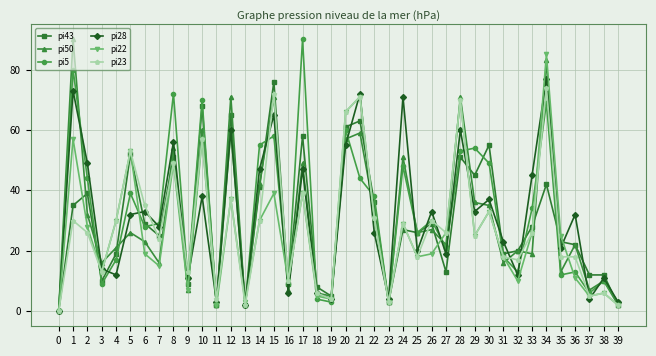

Reading left to right, transcribe all the data shown in this chart.

pi43: 0=0	1=35	2=39	3=10	4=19	5=52	6=29	7=25	8=51	9=9	10=68	11=2	12=65	13=2	14=41	15=76	16=9	17=58	18=8	19=5	20=61	21=63	22=36	23=3	24=27	25=26	26=29	27=13	28=51	29=45	30=55	31=19	32=20	33=28	34=42	35=23	36=22	37=12	38=12	39=2
pi50: 0=0	1=90	2=32	3=16	4=21	5=26	6=23	7=16	8=54	9=7	10=60	11=2	12=71	13=2	14=42	15=71	16=7	17=49	18=6	19=5	20=57	21=59	22=33	23=3	24=51	25=26	26=27	27=22	28=71	29=36	30=35	31=16	32=20	33=19	34=83	35=13	36=22	37=7	38=10	39=2
pi5: 0=0	1=80	2=44	3=9	4=17	5=39	6=28	7=29	8=72	9=11	10=70	11=2	12=60	13=2	14=55	15=58	16=9	17=90	18=4	19=3	20=60	21=44	22=38	23=3	24=48	25=26	26=30	27=21	28=53	29=54	30=49	31=18	32=13	33=34	34=69	35=12	36=13	37=6	38=10	39=3
pi28: 0=0	1=73	2=49	3=14	4=12	5=32	6=33	7=28	8=56	9=11	10=38	11=3	12=60	13=2	14=47	15=65	16=6	17=47	18=6	19=4	20=55	21=72	22=26	23=4	24=71	25=20	26=33	27=19	28=60	29=33	30=37	31=23	32=12	33=45	34=77	35=21	36=32	37=4	38=11	39=3
pi22: 0=0	1=57	2=28	3=13	4=30	5=53	6=19	7=15	8=49	9=7	10=57	11=2	12=37	13=3	14=30	15=39	16=10	17=39	18=5	19=4	20=66	21=71	22=31	23=3	24=29	25=18	26=19	27=26	28=70	29=25	30=33	31=18	32=10	33=26	34=85	35=25	36=11	37=5	38=6	39=2
pi23: 0=0	1=30	2=26	3=13	4=30	5=53	6=35	7=24	8=49	9=13	10=57	11=4	12=37	13=2	14=30	15=72	16=10	17=39	18=6	19=4	20=66	21=71	22=31	23=3	24=29	25=18	26=30	27=26	28=70	29=25	30=33	31=18	32=17	33=26	34=74	35=18	36=18	37=5	38=6	39=2